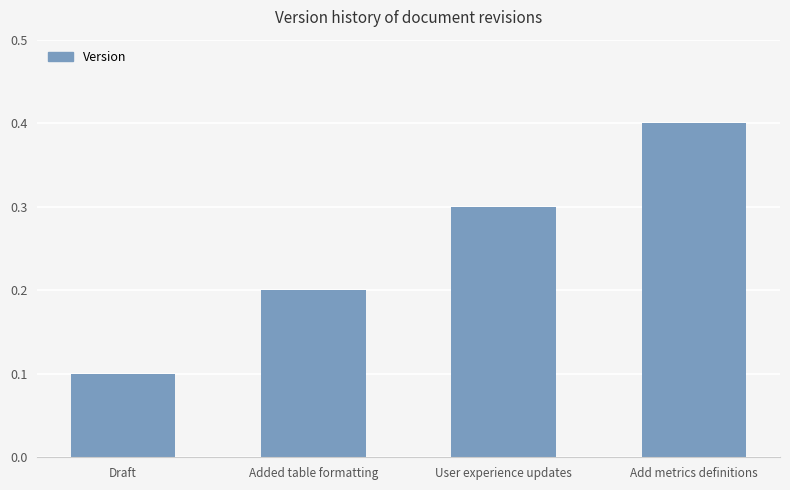

Count the values in the range 0 to 1.

4